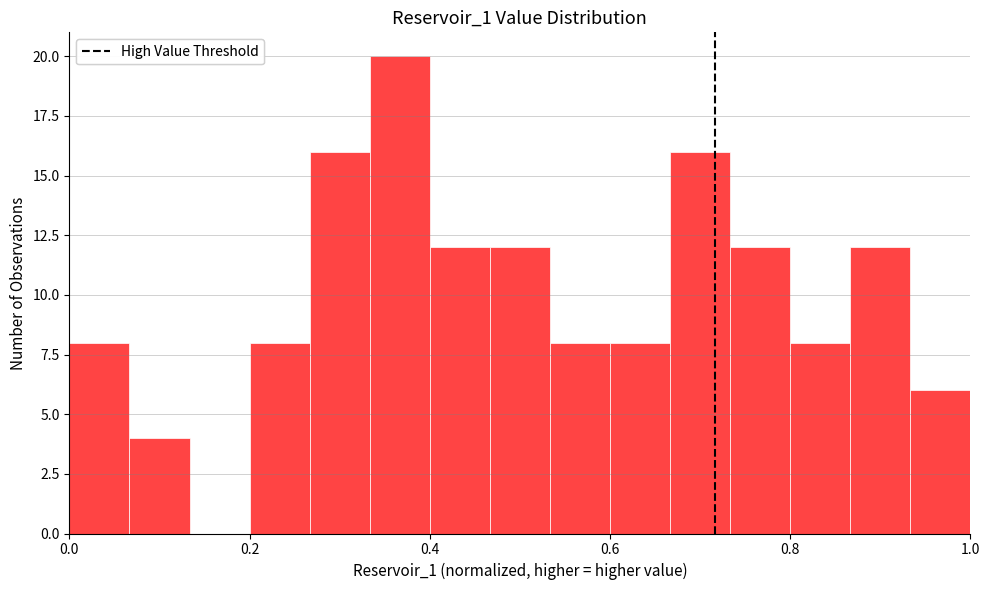

Around what value on the x-axis is the tallest bar? Give the approximate position of its centre, as read against the axis.

0.36